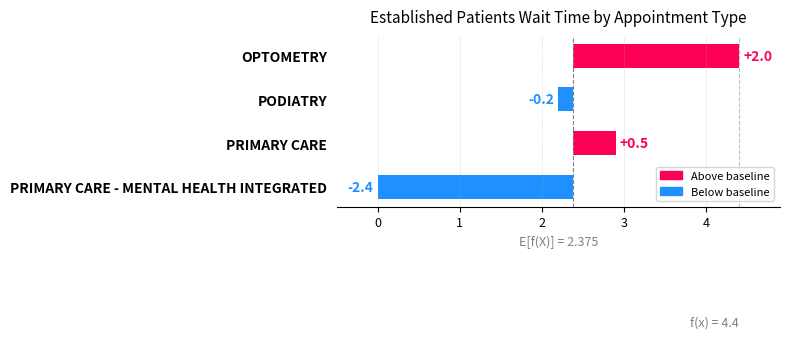

What is the greatest value displayed?

2.0